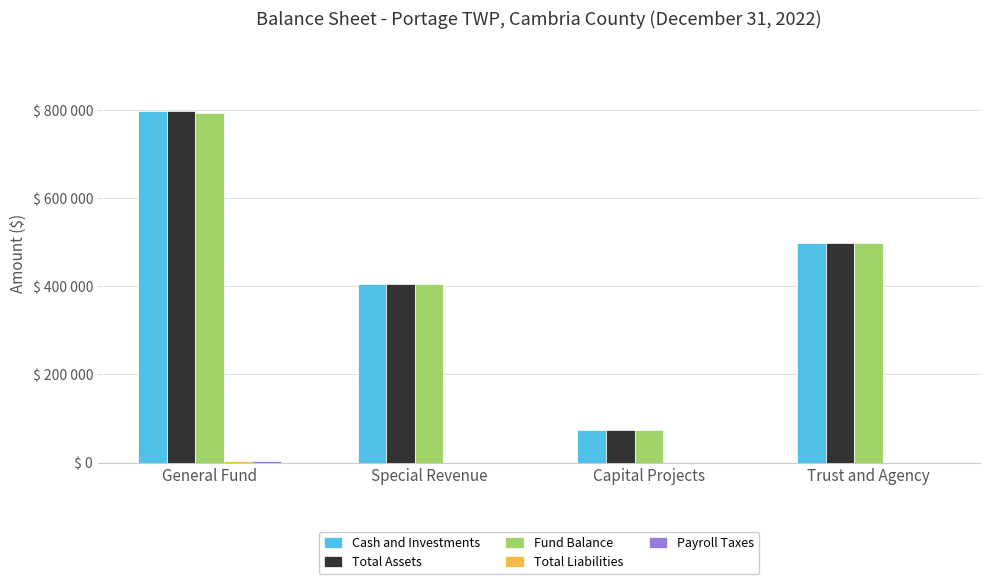

Are the bars grouped side by side (vs. stacked)?

Yes